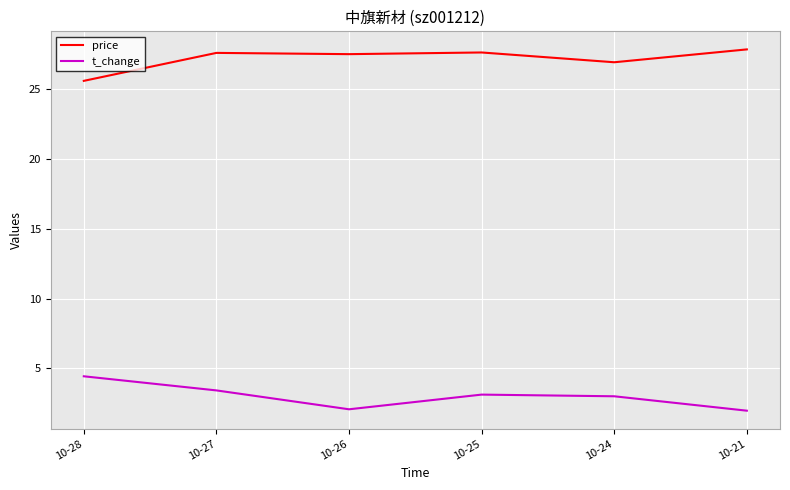

Which series has the largest total across all categories?

price